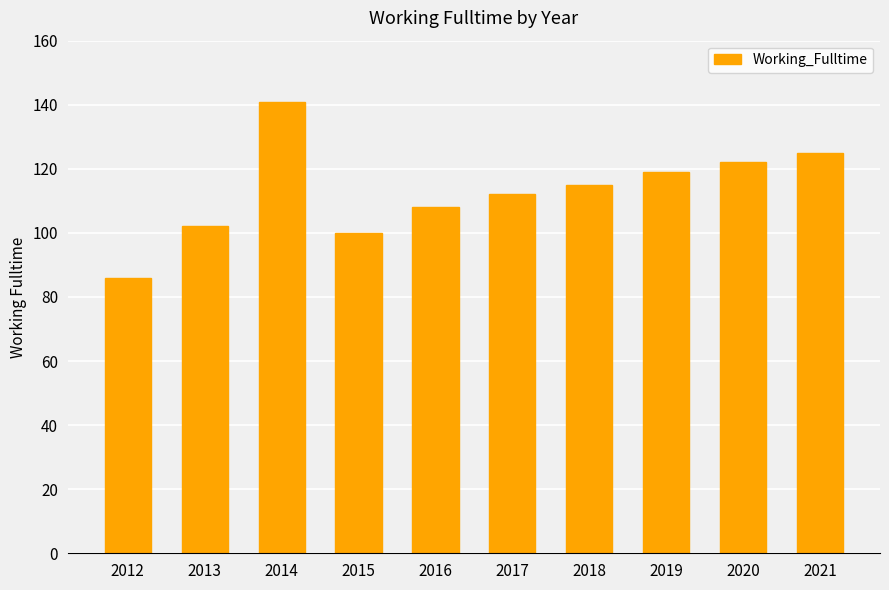

Reading right to left, transcribe all the data shown in this chart.

125	122	119	115	112	108	100	141	102	86